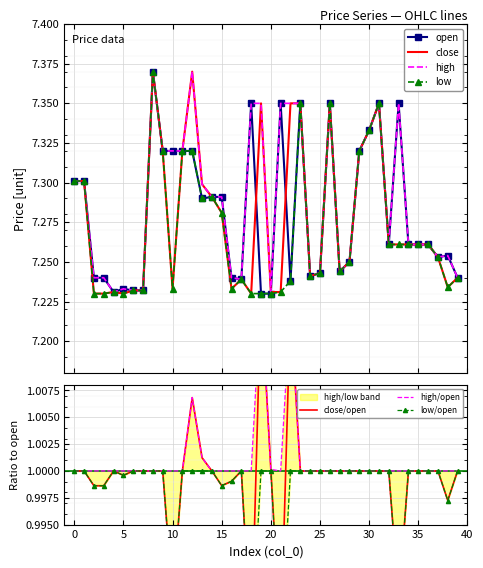

True or false: low and high cross at least once.

False